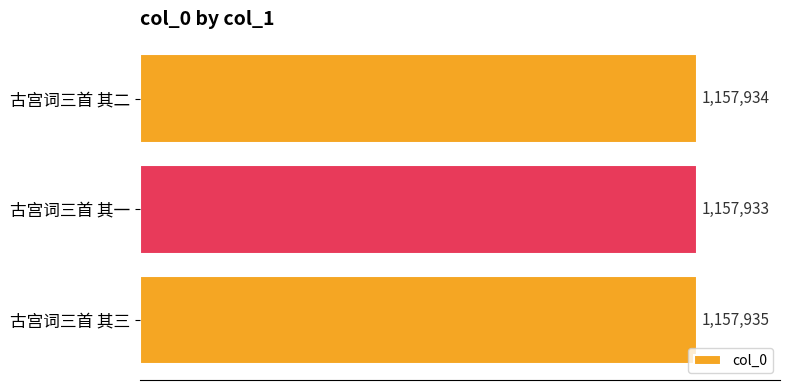

What is the average value?

1157934